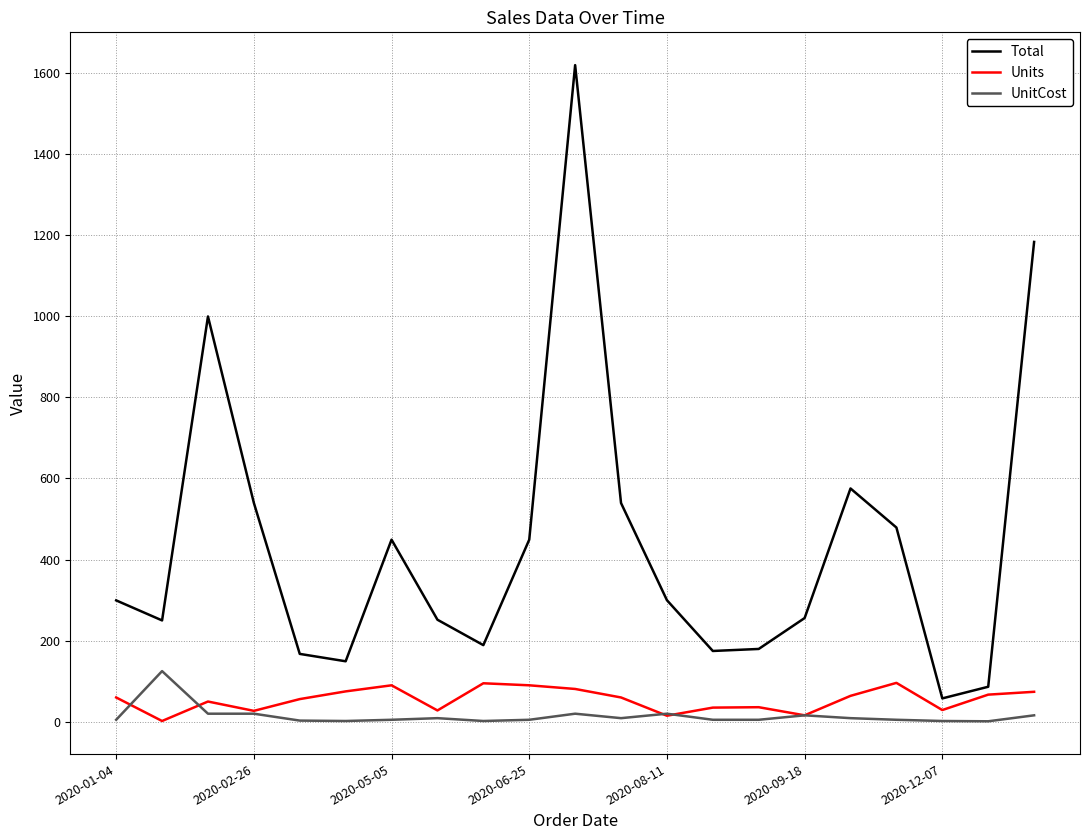

What is the maximum value shown in the chart?

1619.2